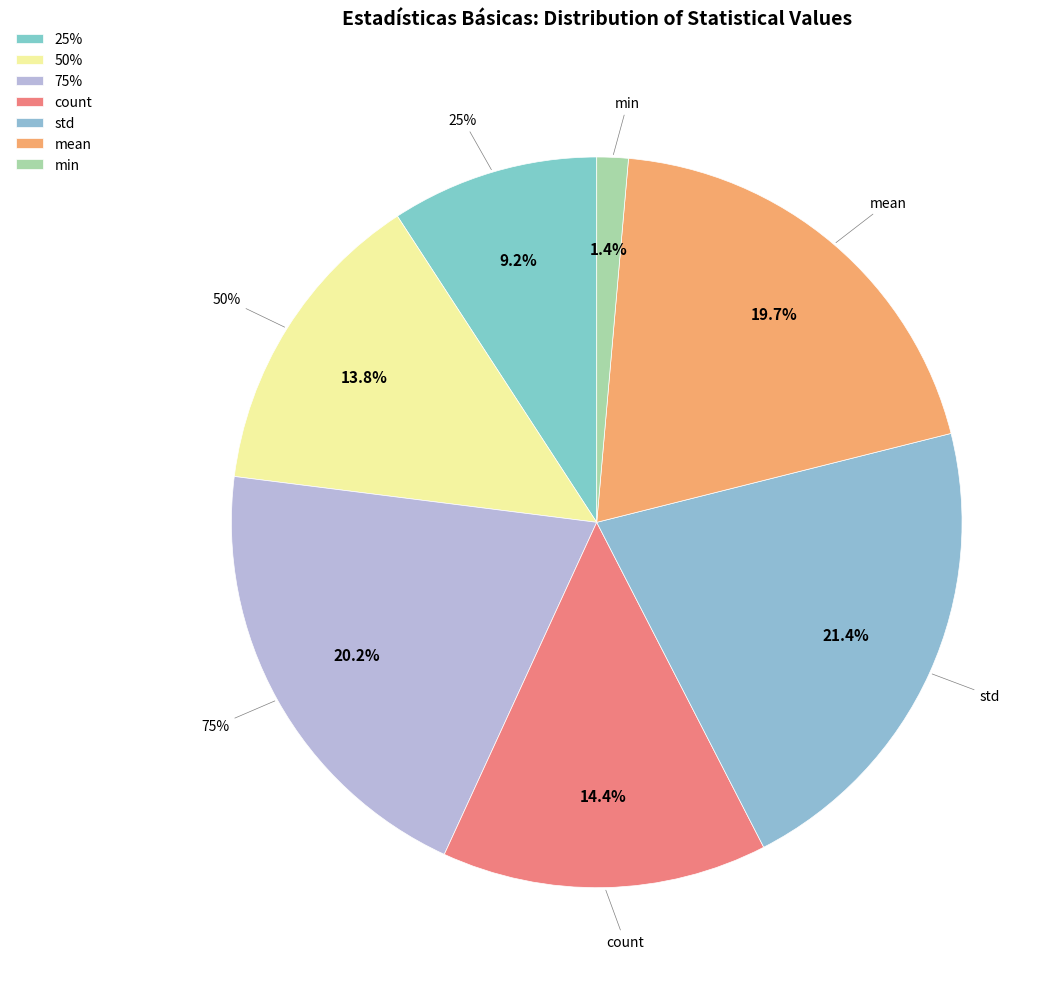

To the nearest percent, what is the combined percentage of std and min?

23%